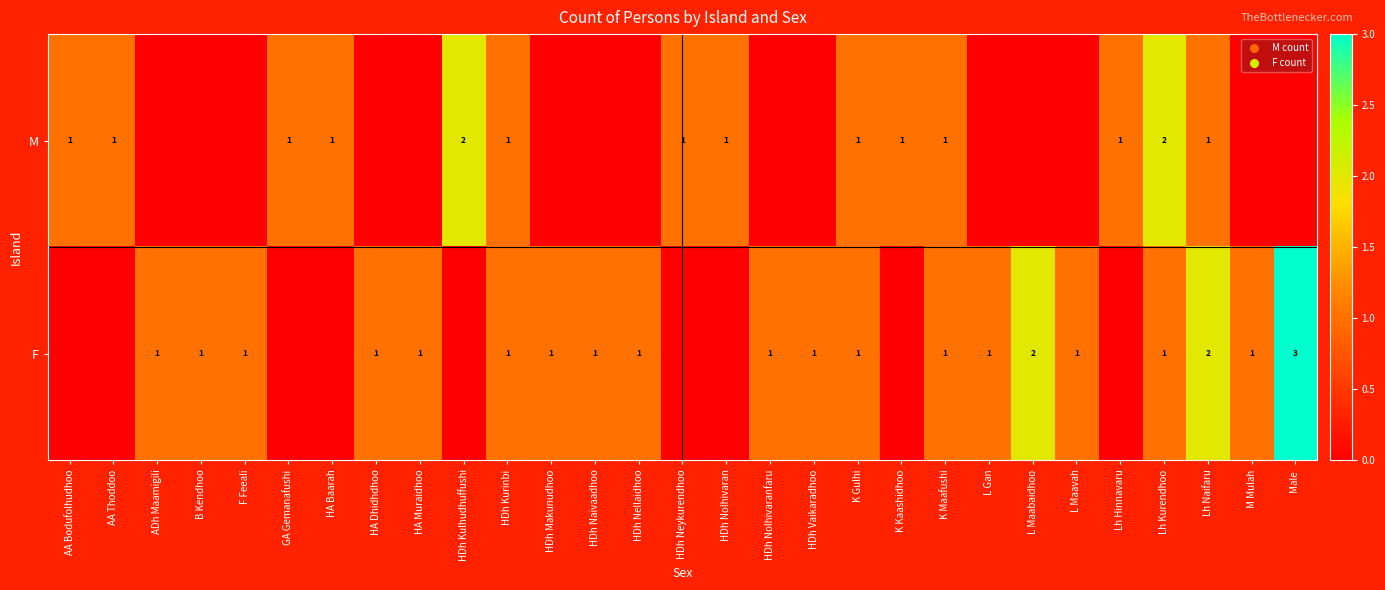

True or false: F has a value of 0 at HA Muraidhoo.

False